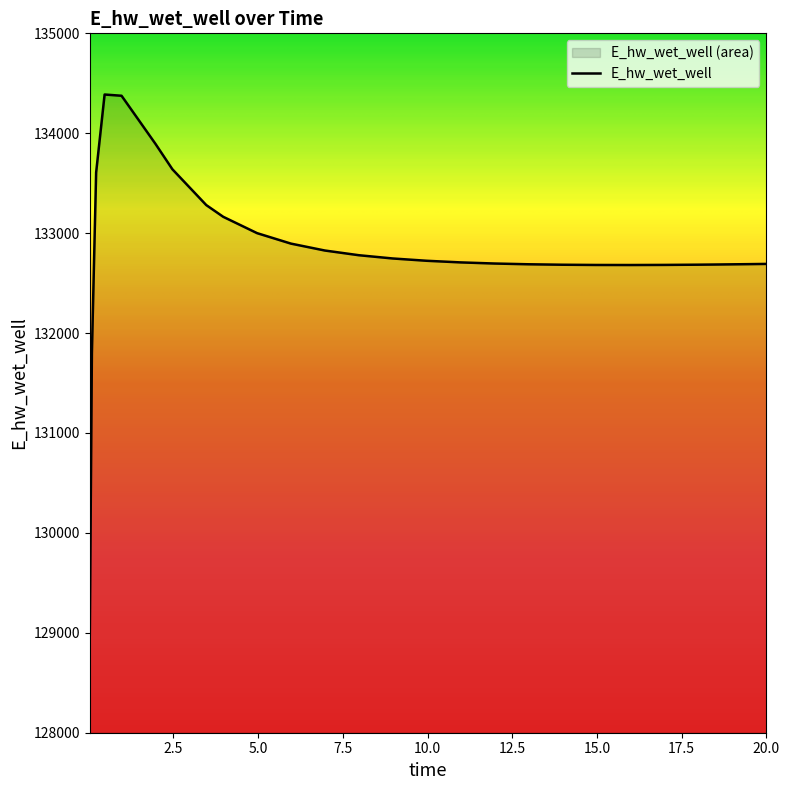

The chart shows a value of 74870.5 at 10.96875. True or false?

False